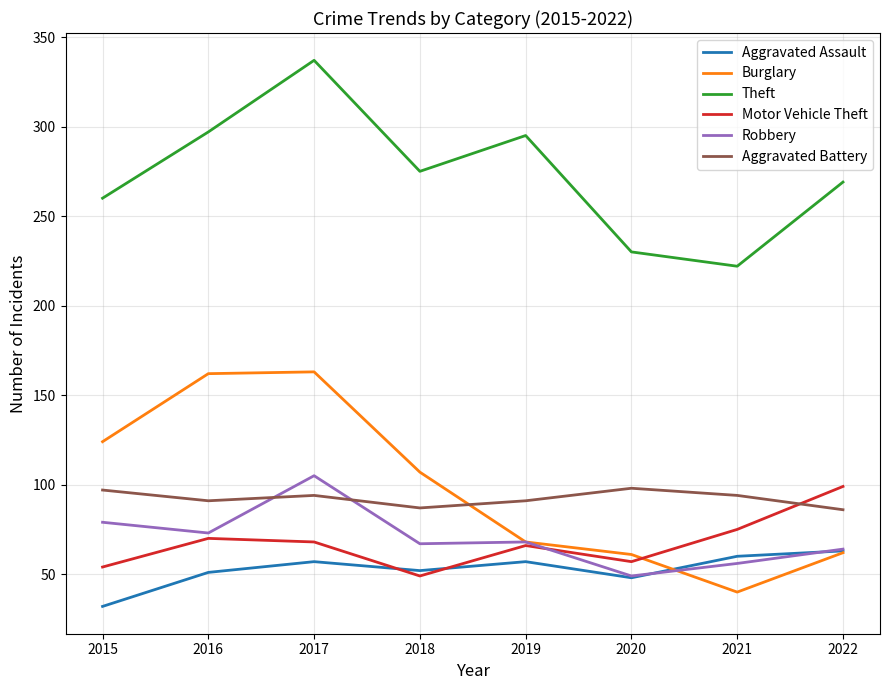

True or false: Aggravated Battery has a value of 144 at 2022.

False